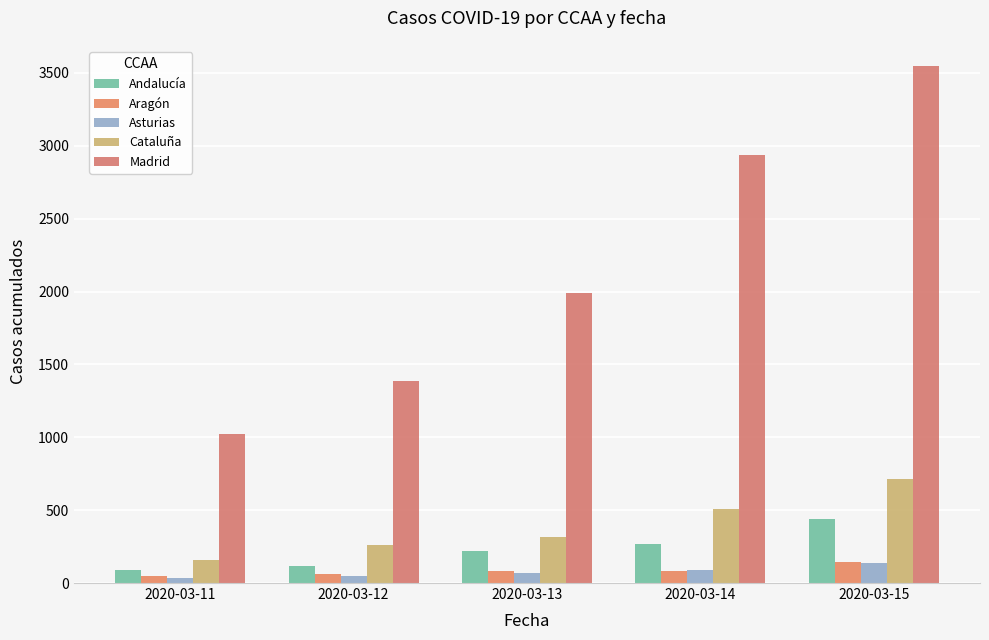

Rank the series by their maximum value, from lowest to highest.

Asturias, Aragón, Andalucía, Cataluña, Madrid